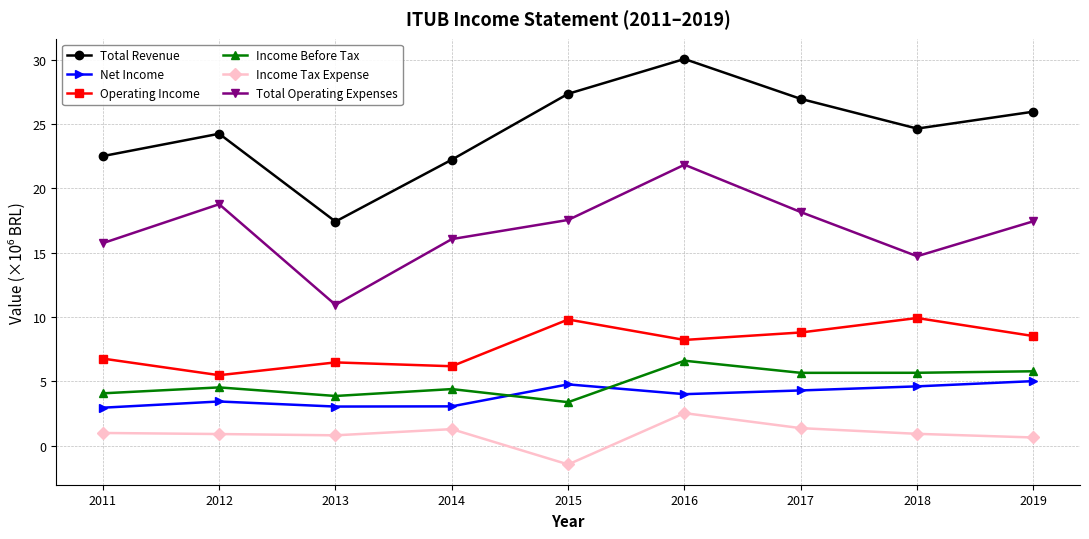

The value of Net Income at 2015 is 4.8. True or false?

True